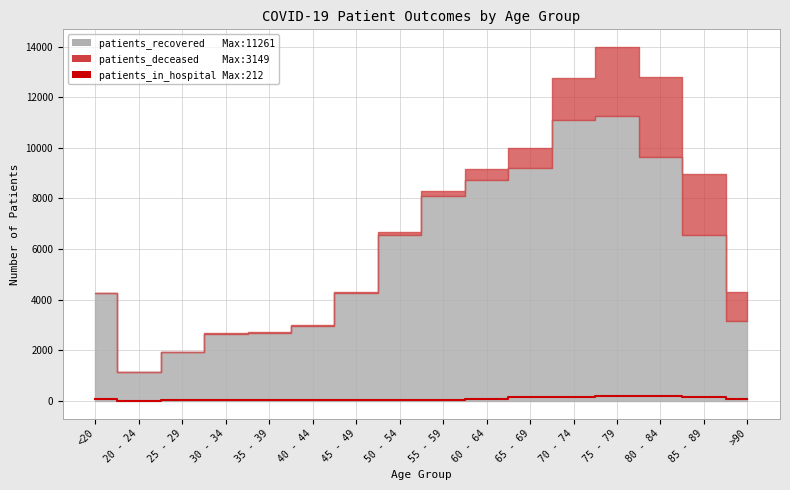

How many data points are less than 60?

8